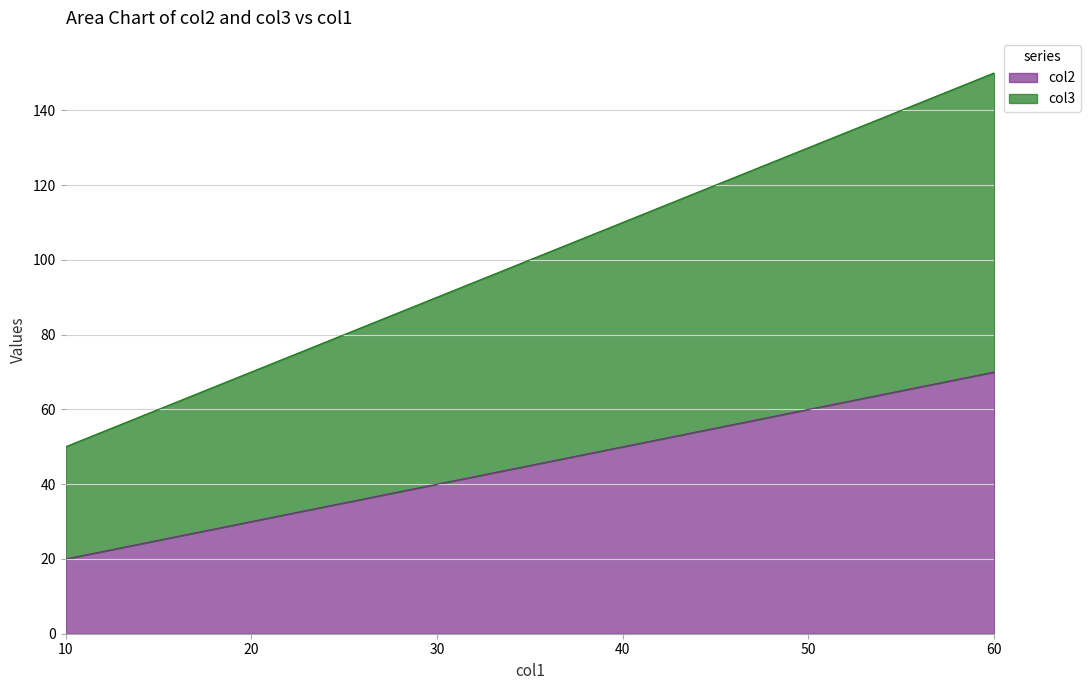

Where is col2 nearest to the value 45?

30